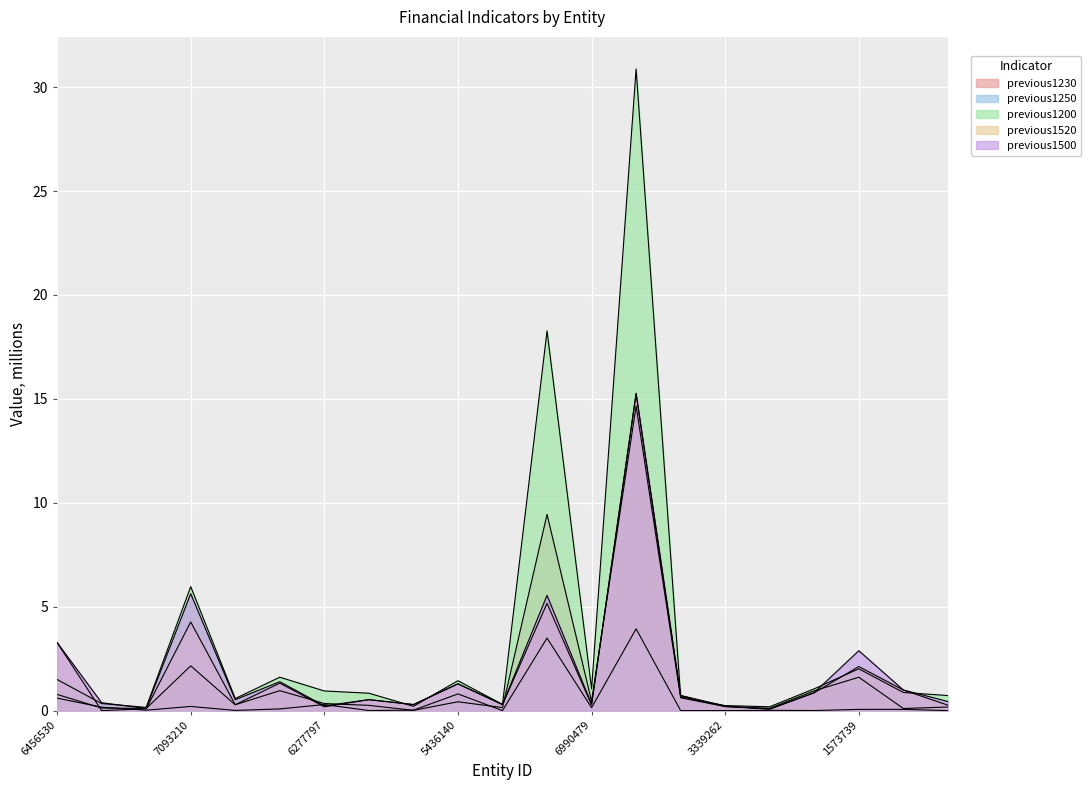

What is the sum of all previous1250 values?

9.9